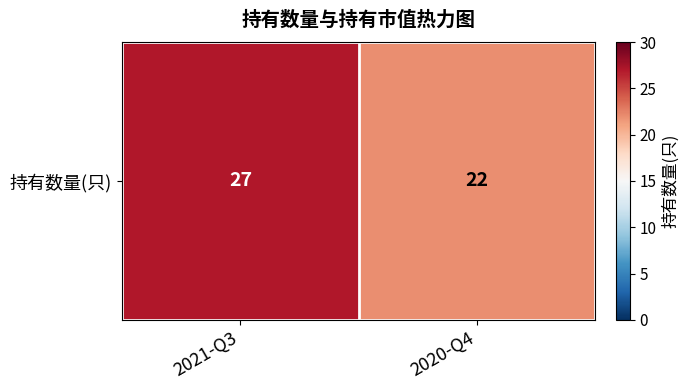

Reading left to right, extract all data points from this chart.

2021-Q3=27	2020-Q4=22